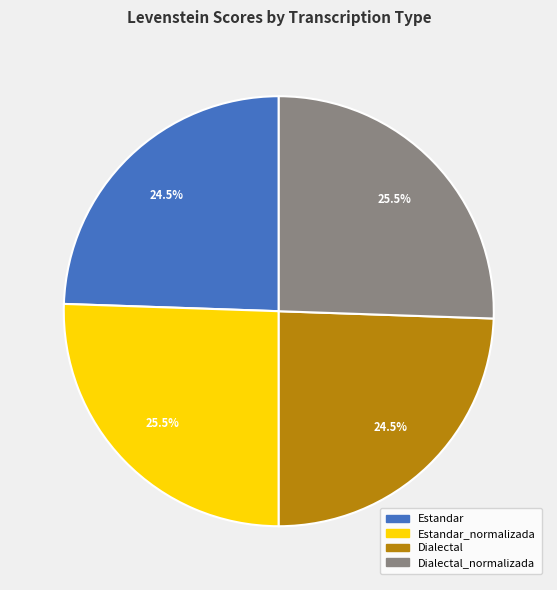

To the nearest percent, what is the difference between the largest and smallest slice percentages?

1%